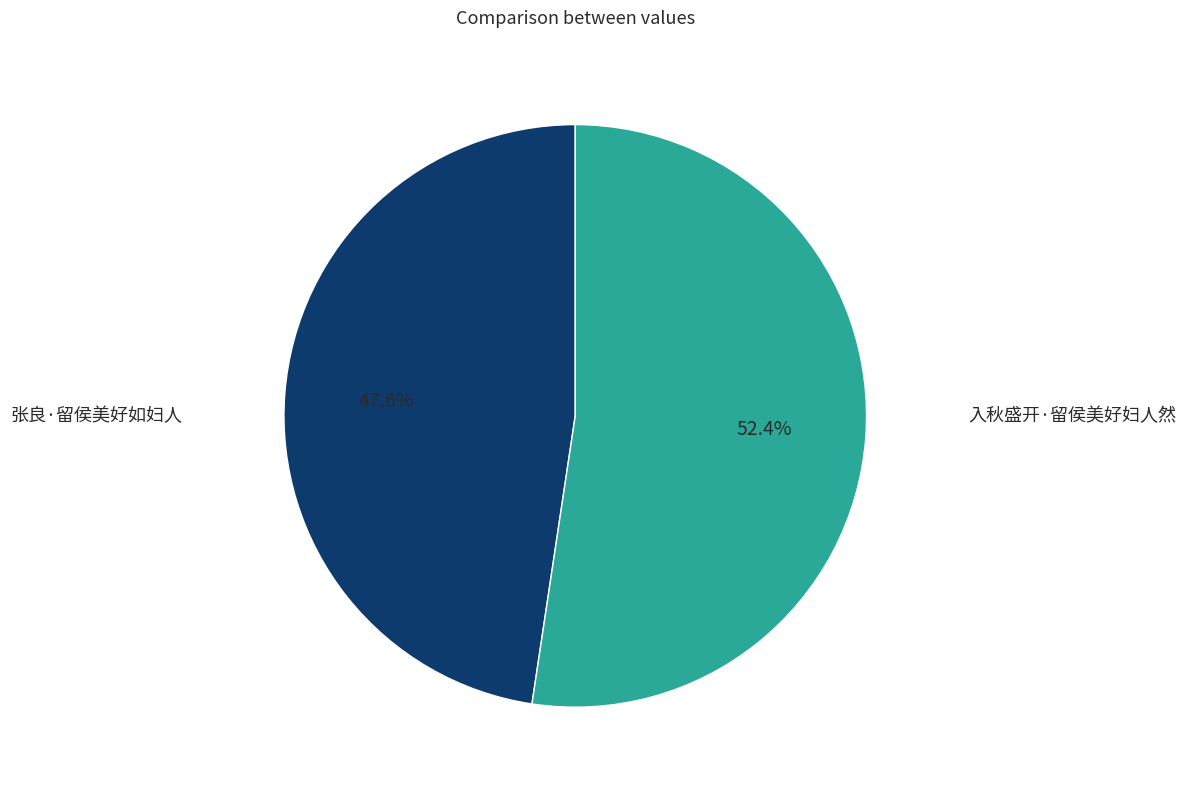

To the nearest percent, what portion does 张良·留侯美好如妇人 represent?

48%